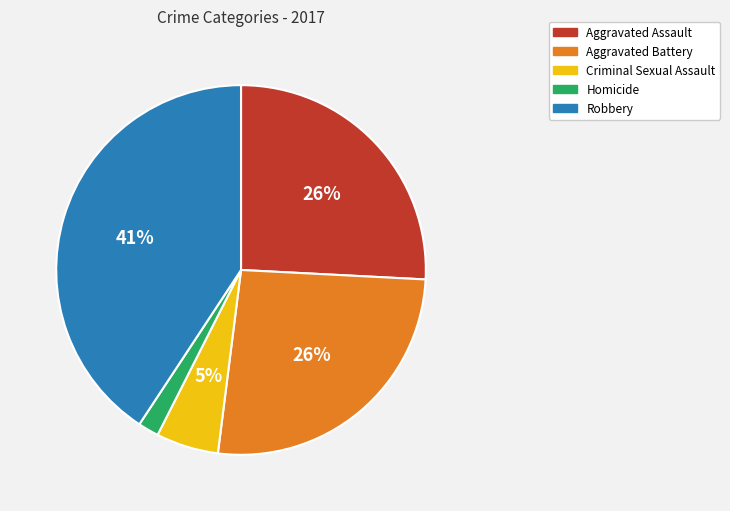

Does Robbery account for over 50% of the chart?

No